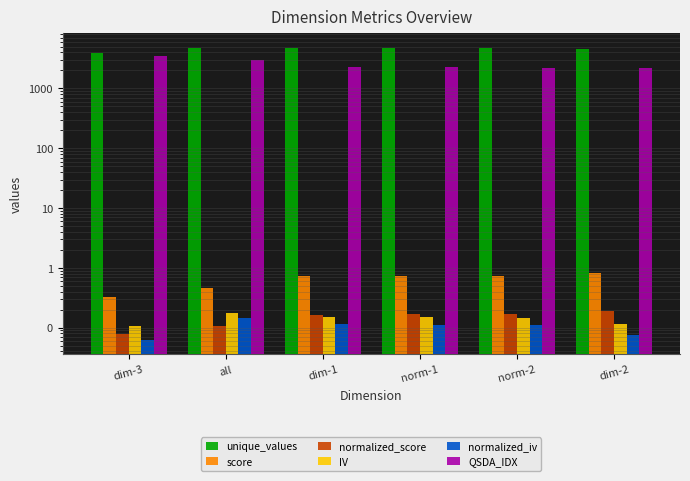

Reading left to right, what are all the values shown in this chart?

unique_values: dim-3=3971.5	all=4757.9	dim-1=4757.9	norm-1=4757.9	norm-2=4758.0	dim-2=4659.6
score: dim-3=0.3	all=0.5	dim-1=0.7	norm-1=0.7	norm-2=0.7	dim-2=0.8
normalized_score: dim-3=0.1	all=0.1	dim-1=0.2	norm-1=0.2	norm-2=0.2	dim-2=0.2
IV: dim-3=0.1	all=0.2	dim-1=0.2	norm-1=0.1	norm-2=0.1	dim-2=0.1
normalized_iv: dim-3=0.1	all=0.1	dim-1=0.1	norm-1=0.1	norm-2=0.1	dim-2=0.1
QSDA_IDX: dim-3=3482.1	all=2986.2	dim-1=2306.1	norm-1=2246.6	norm-2=2209.4	dim-2=2169.1